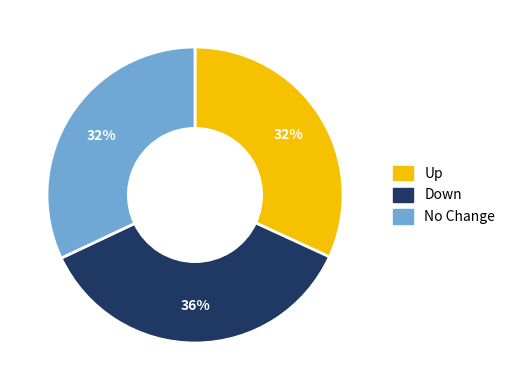

How many segments does this pie chart have?

3